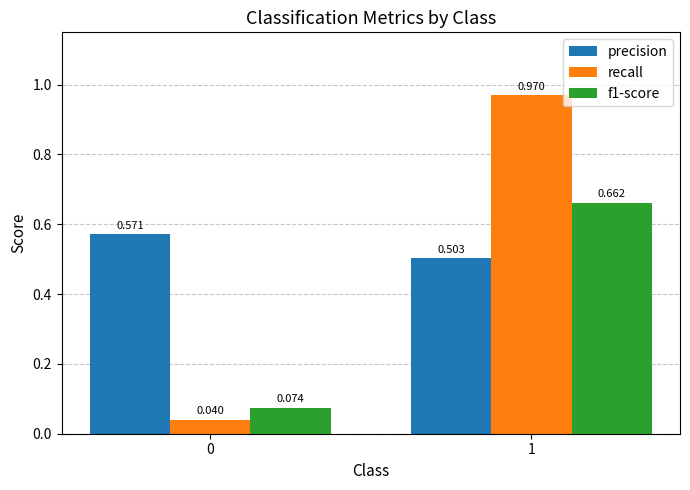

The value of precision at 1 is 0.9. True or false?

False